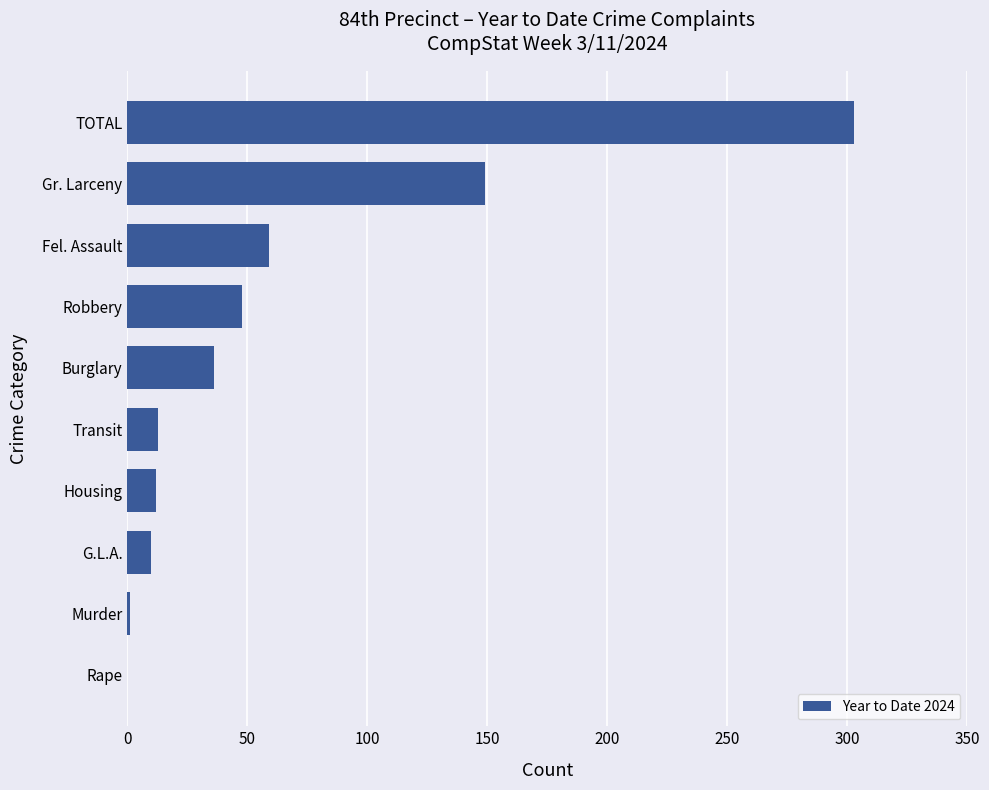

What is the greatest value displayed?

303